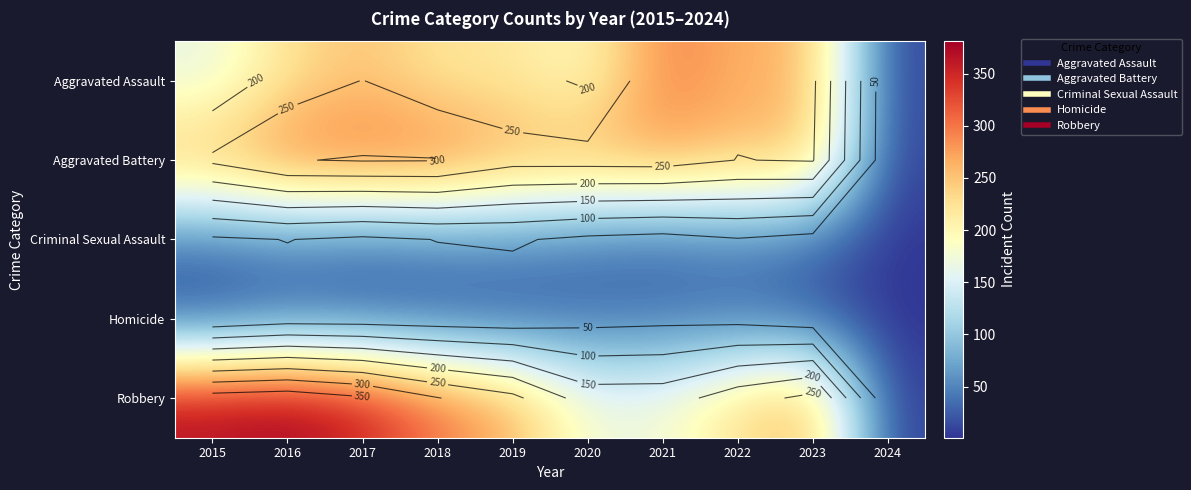

The Aggravated Assault series shows 164 at 2015. True or false?

True